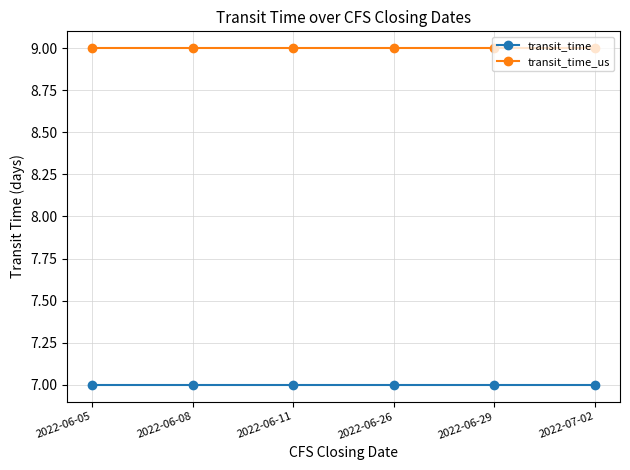

Reading left to right, what are all the values shown in this chart?

transit_time: 2022-06-05=7	2022-06-08=7	2022-06-11=7	2022-06-26=7	2022-06-29=7	2022-07-02=7
transit_time_us: 2022-06-05=9	2022-06-08=9	2022-06-11=9	2022-06-26=9	2022-06-29=9	2022-07-02=9